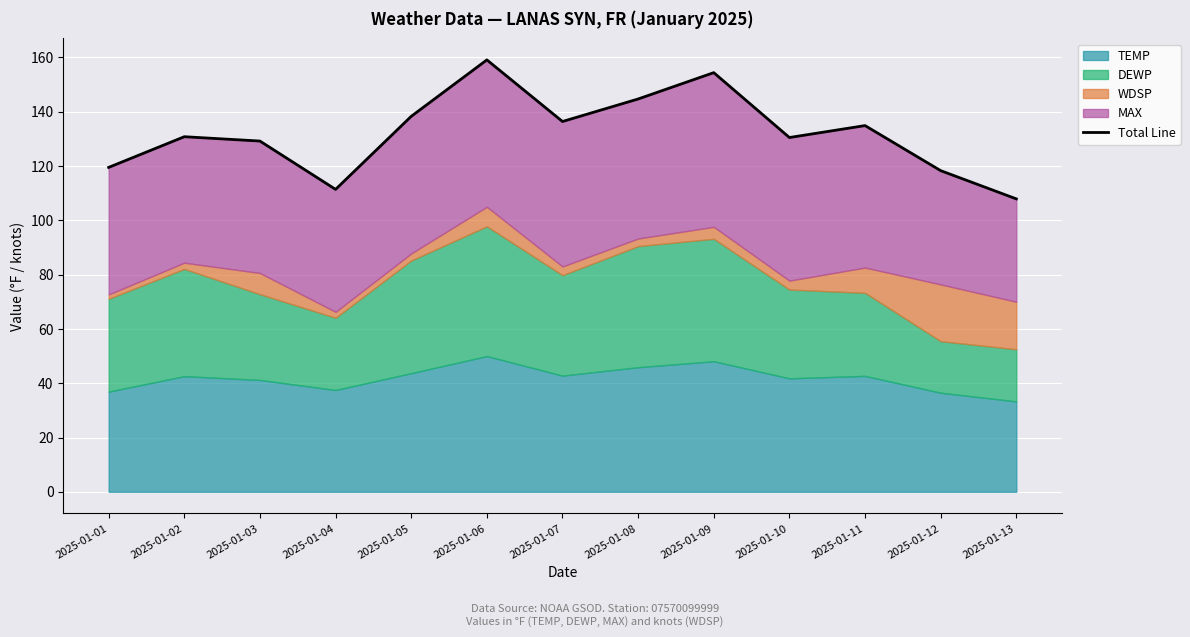

Is it true that the value at 2025-01-05 is 138.3?

True